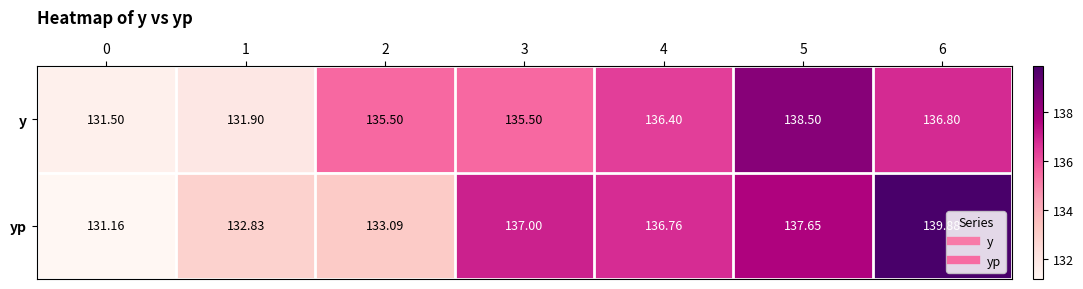

Which series has the largest range (max minus min)?

yp